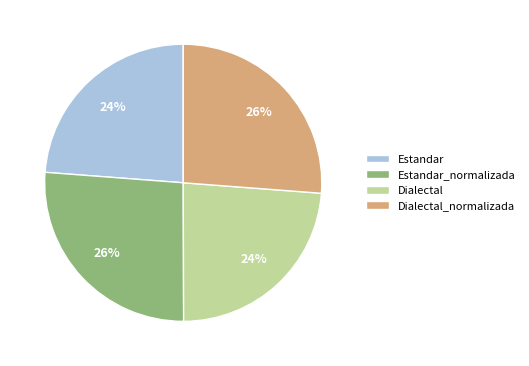

Does any single category account for the majority?

No